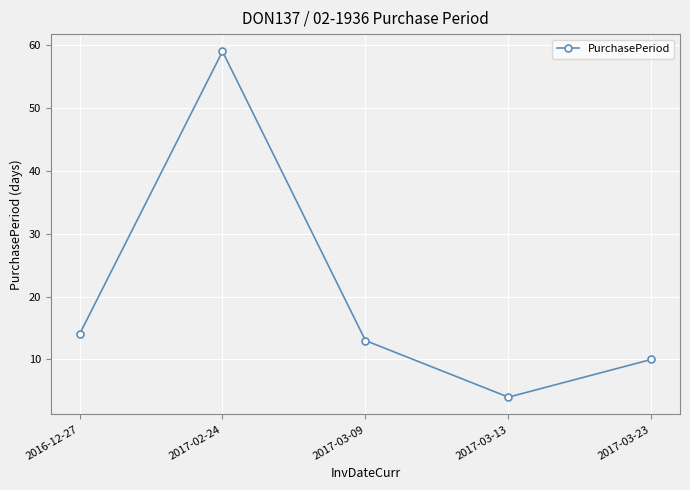

Where is the data nearest to the value 31?

2016-12-27